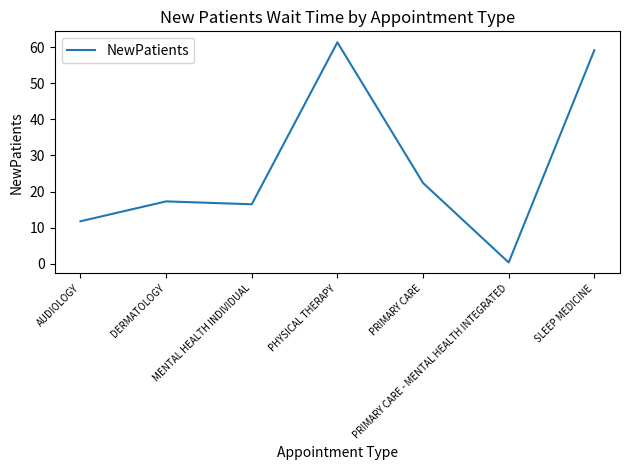

True or false: the data shows 17.3 at DERMATOLOGY.

True